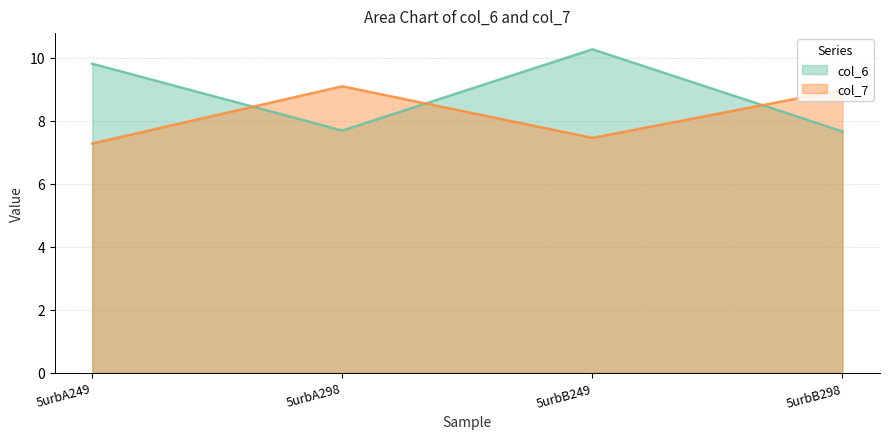

Reading left to right, list all the values displayed in this chart.

col_6: 5urbA249=9.8	5urbA298=7.7	5urbB249=10.3	5urbB298=7.7
col_7: 5urbA249=7.3	5urbA298=9.1	5urbB249=7.5	5urbB298=9.0